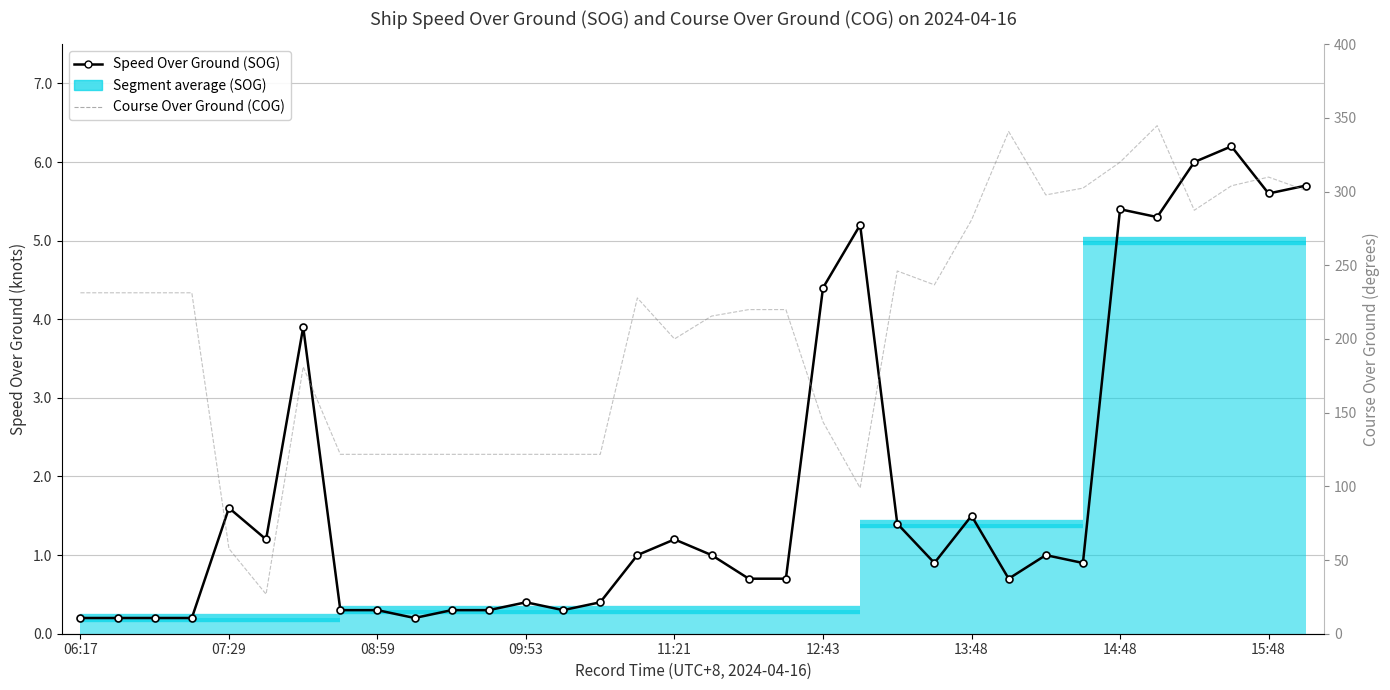

What is the difference between the maximum and minimum values in the Speed Over Ground (SOG) series?

6.0